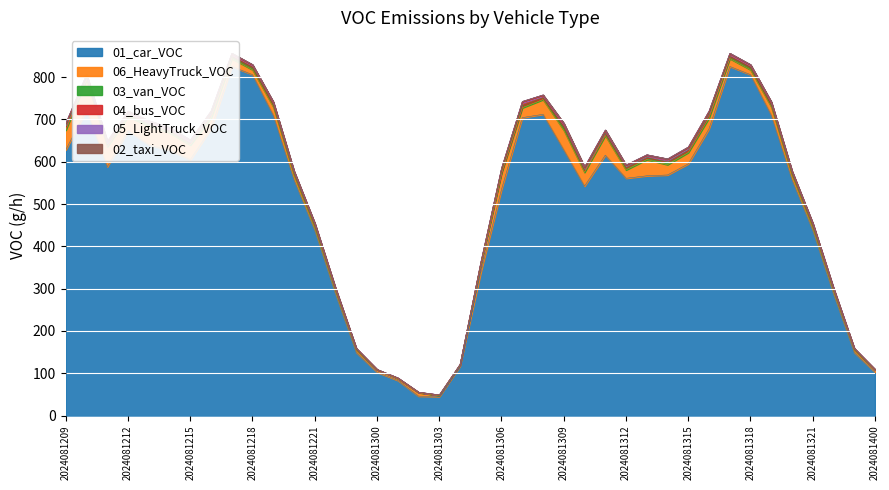

True or false: 02_taxi_VOC and 06_HeavyTruck_VOC intersect in this chart.

False